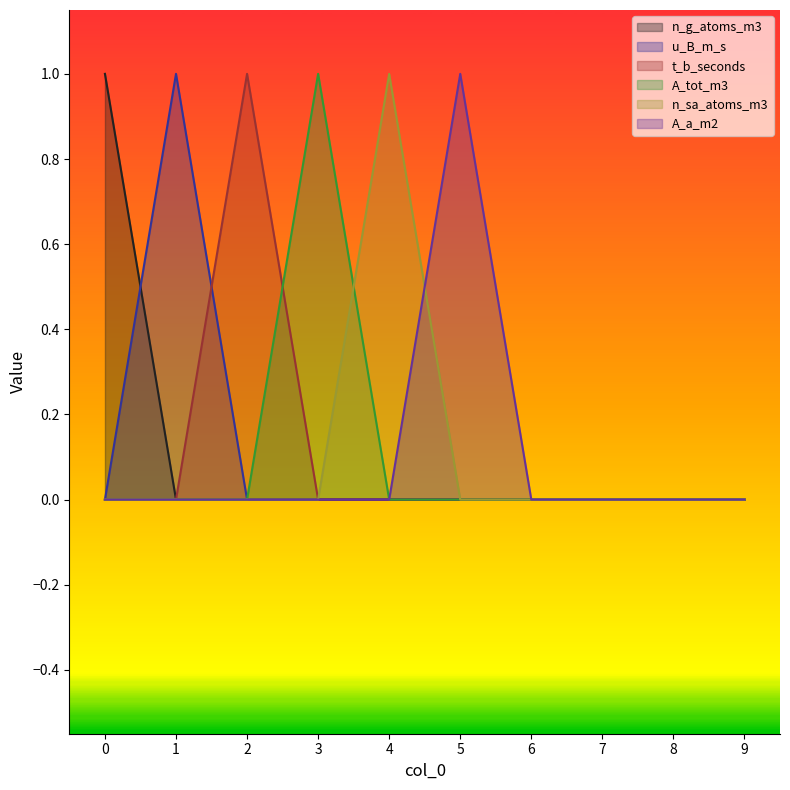

What is the spread (max minus min) of values at 0?

1